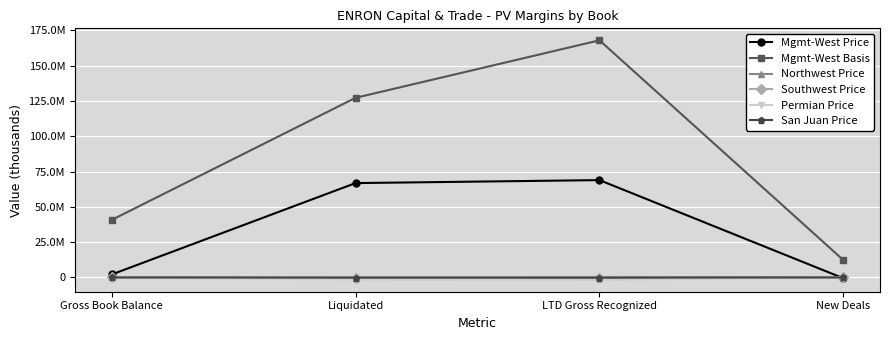

Which series has the largest total across all categories?

Mgmt-West Basis